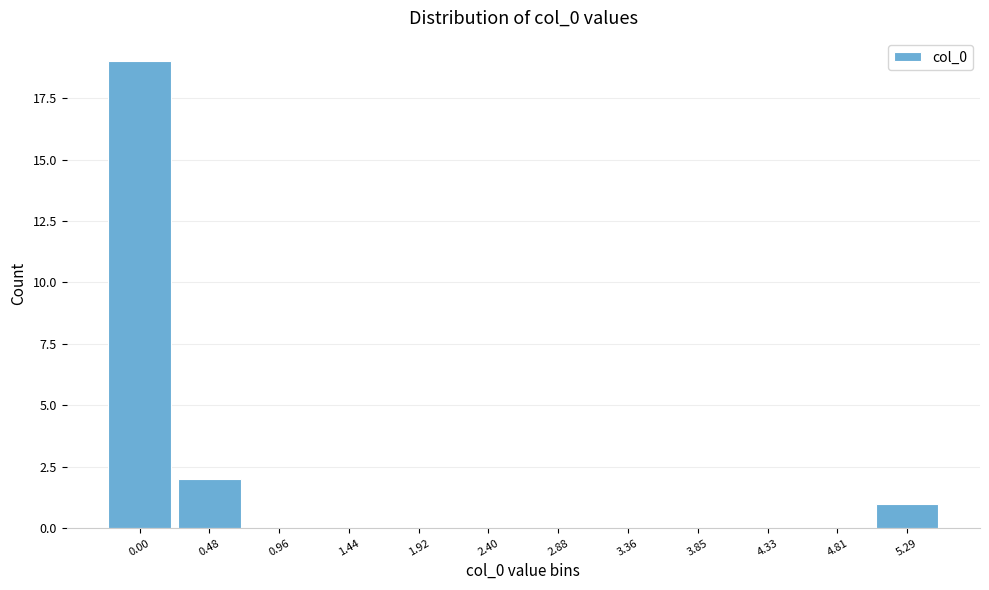

Reading left to right, what are all the values shown in this chart?

0.00=19	0.48=2	0.96=0	1.44=0	1.92=0	2.40=0	2.88=0	3.36=0	3.85=0	4.33=0	4.81=0	5.29=1